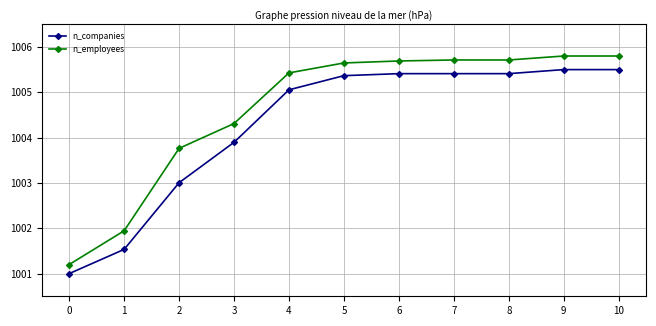

Between 3 and 5, which series saw the biggest shift?

n_companies